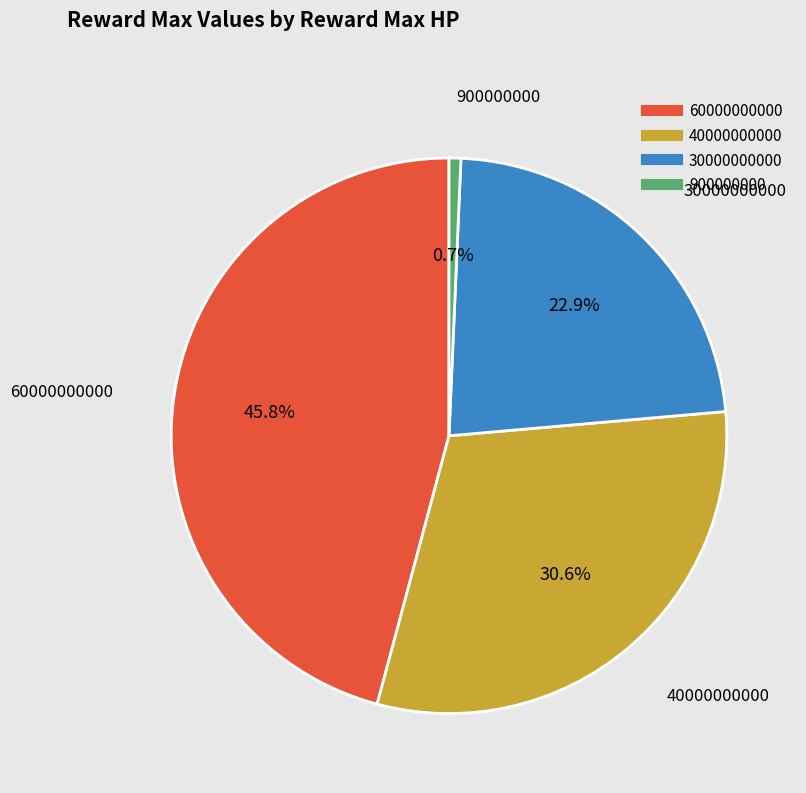

To the nearest percent, what is the difference between the 30000000000 and 40000000000 slice percentages?

8%